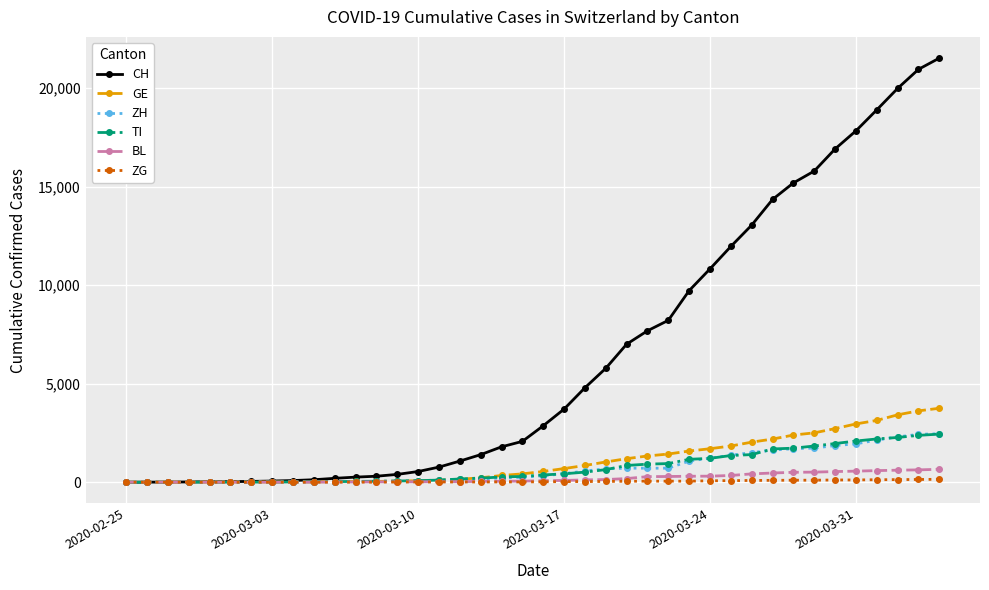

Which series has the largest total across all categories?

CH